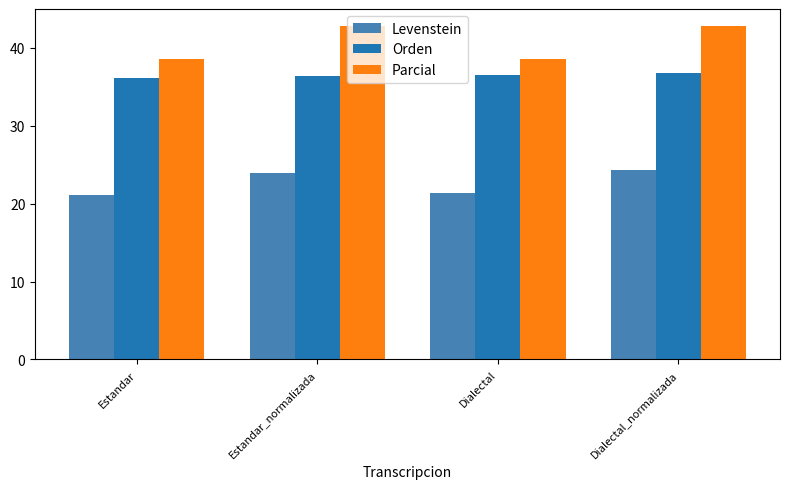

List the series in order of their peak value, lowest first.

Levenstein, Orden, Parcial